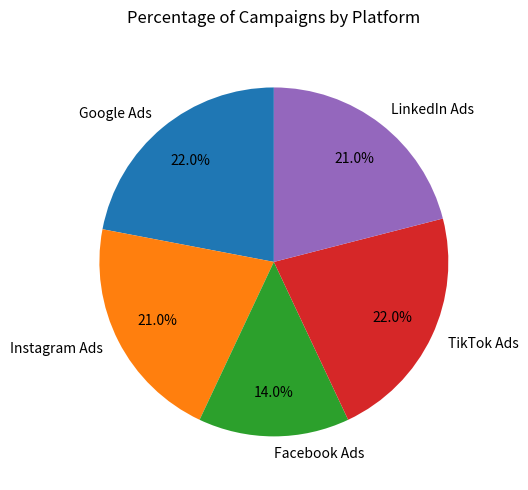

How many segments does this pie chart have?

5